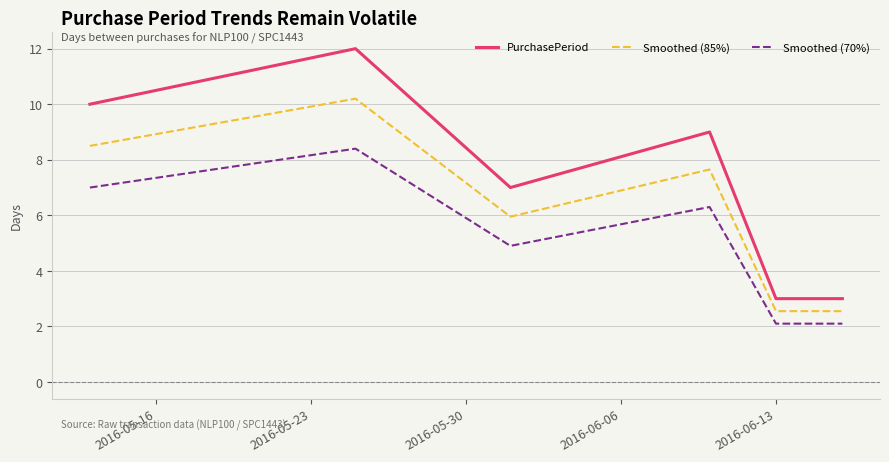

What is the highest value of the Smoothed (70%) series?

8.4